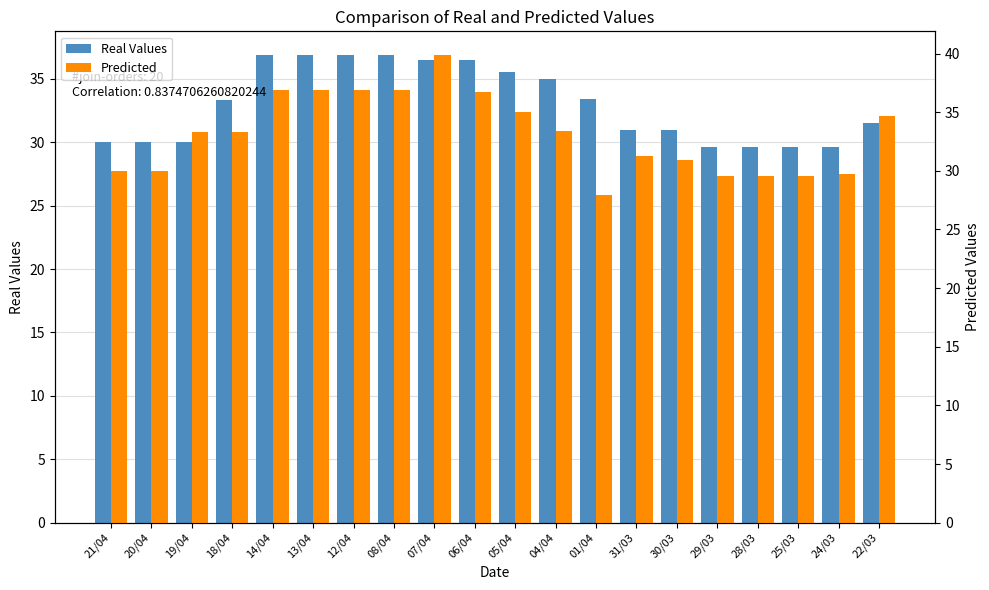

The value of Real Values at 18/04 is 47.4. True or false?

False